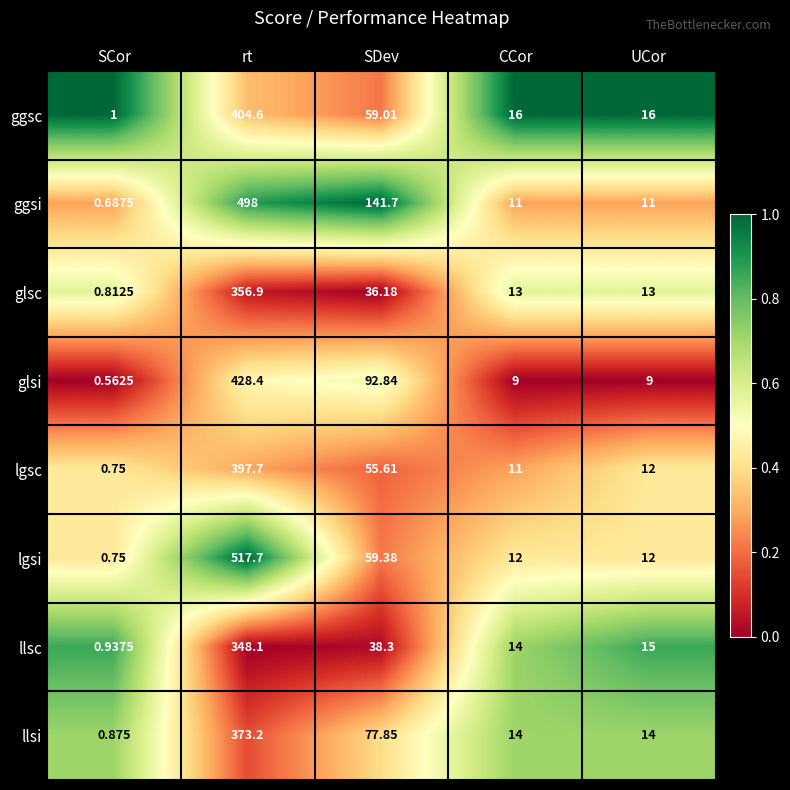

Which category has the highest value across all series?

rt